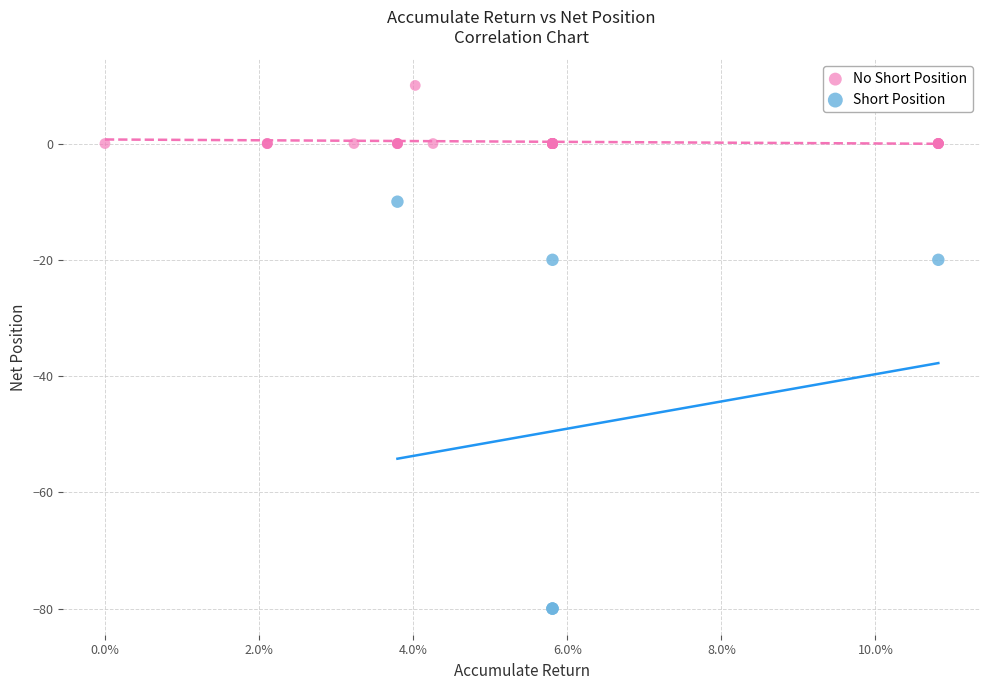

What are all the series names shown in the legend?

No Short Position, Short Position